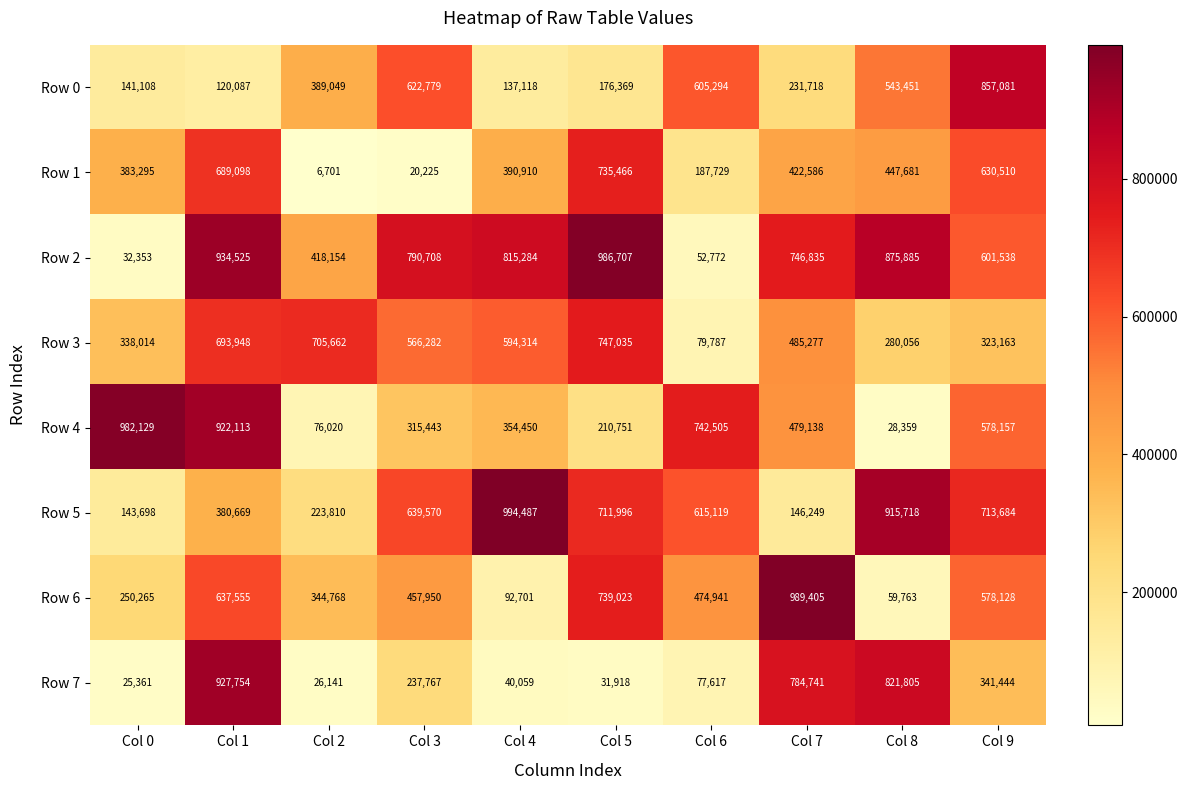

How many series are shown in this chart?

8